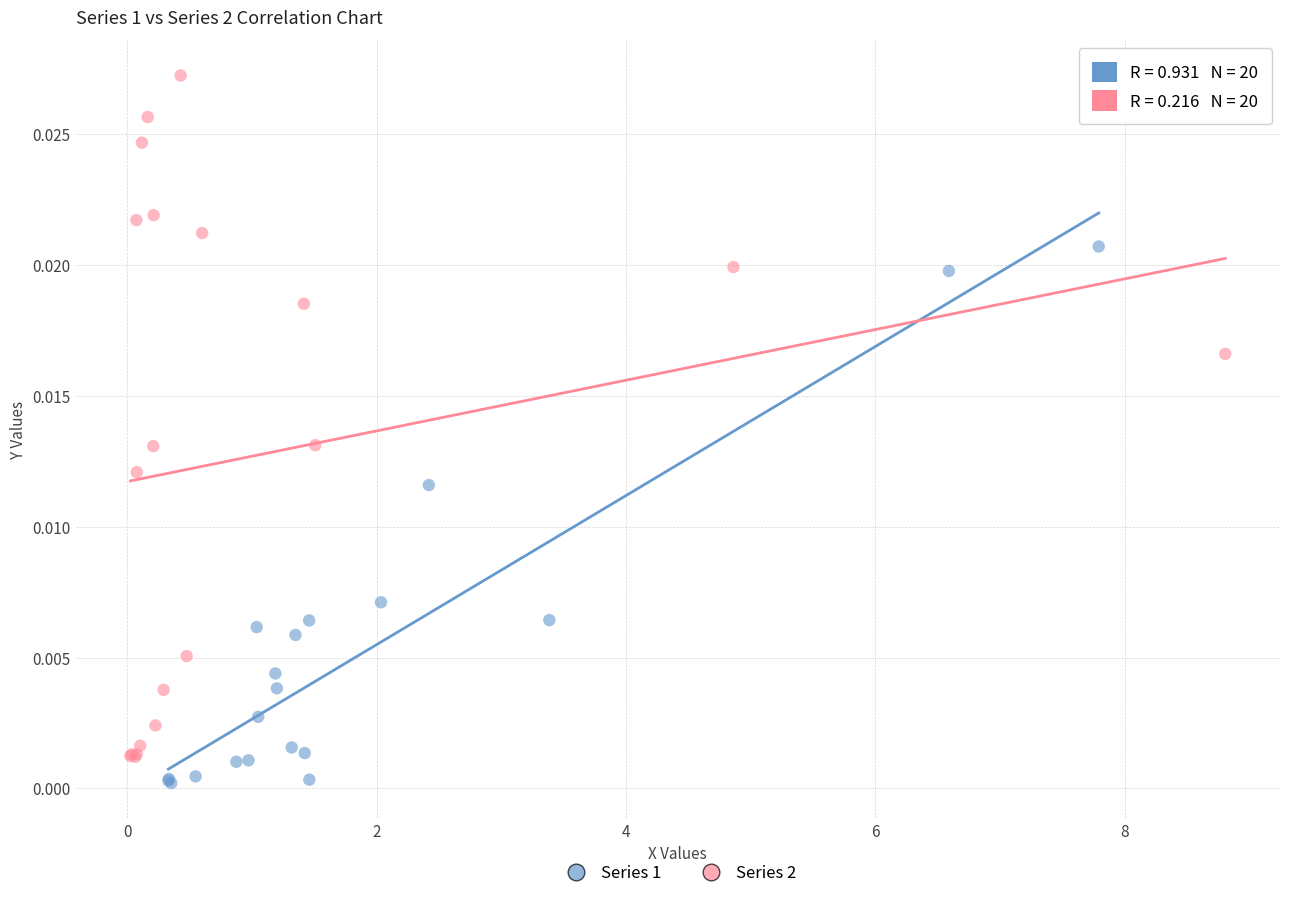

Which series contains the highest Y value?

Series 2